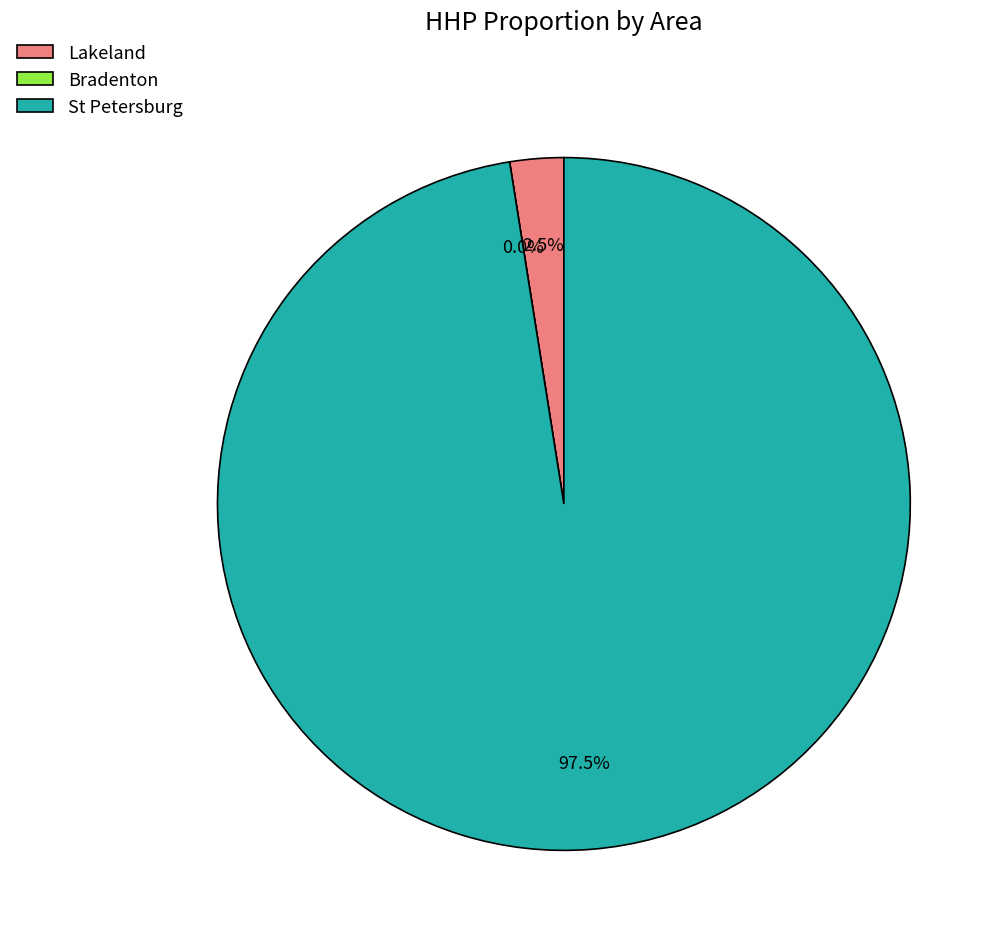

Is it true that D-H0220D is 1% of the pie?

False